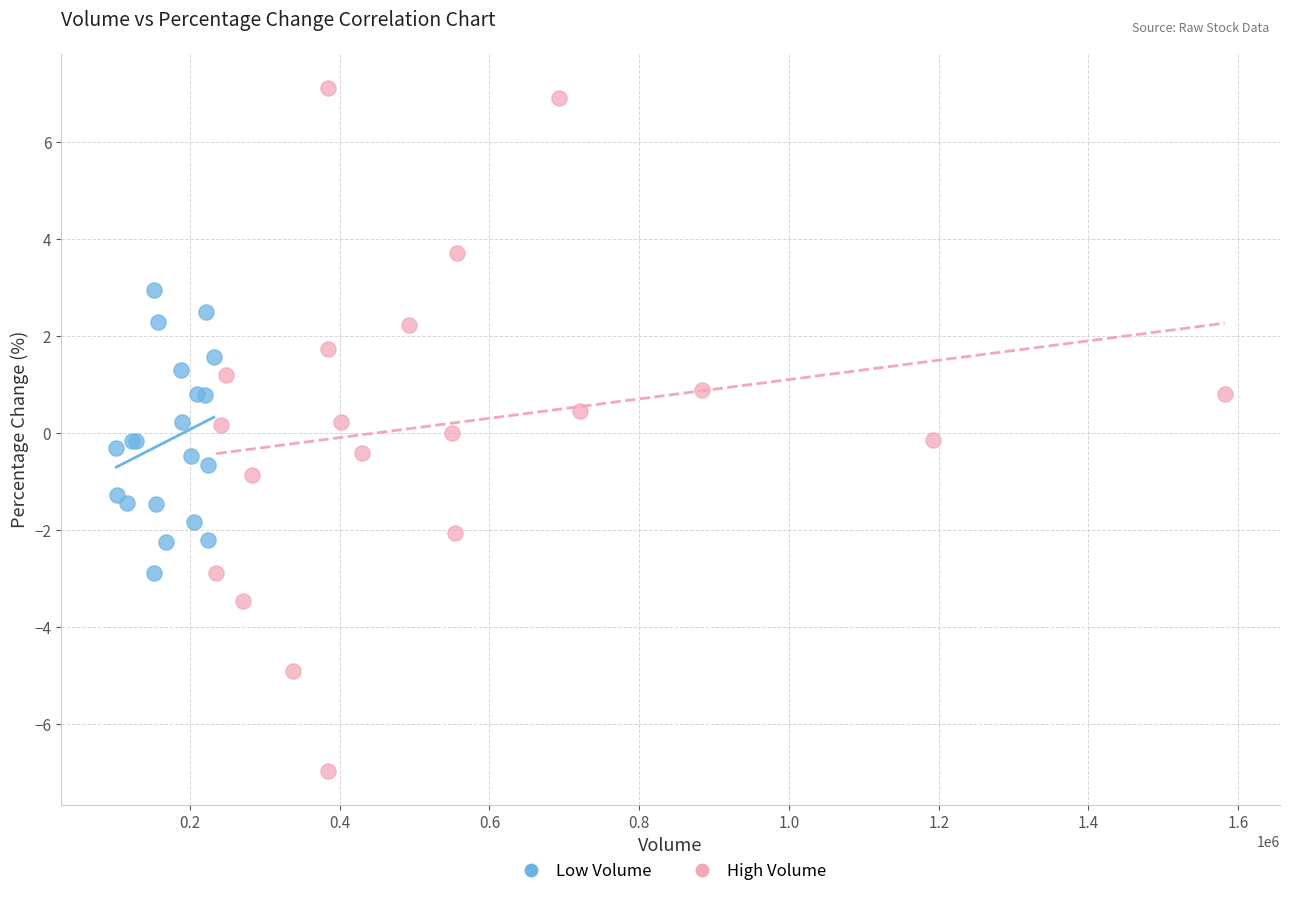

Which series has the largest Y range (max minus min)?

High Volume